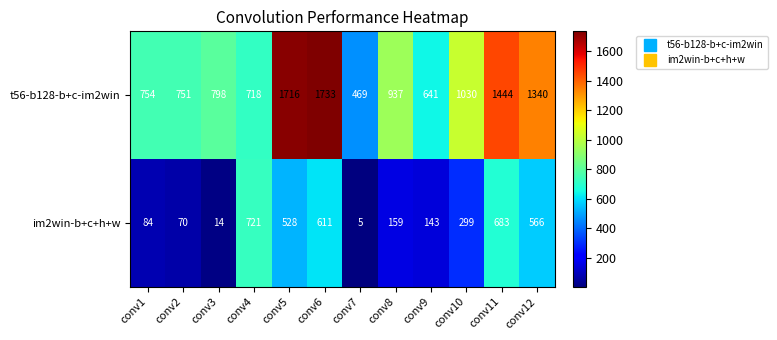

What is the sum of the t56-b128-b+c-im2win values at conv3 and conv2?

1549